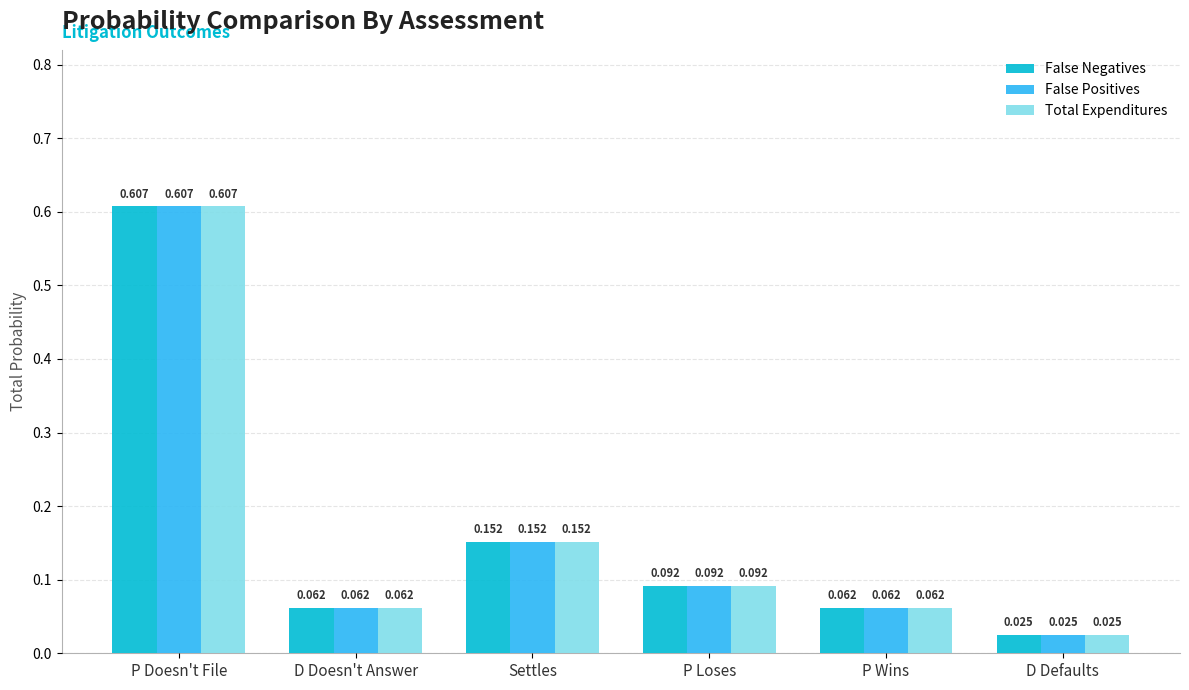

How many categories are shown in the chart?

6